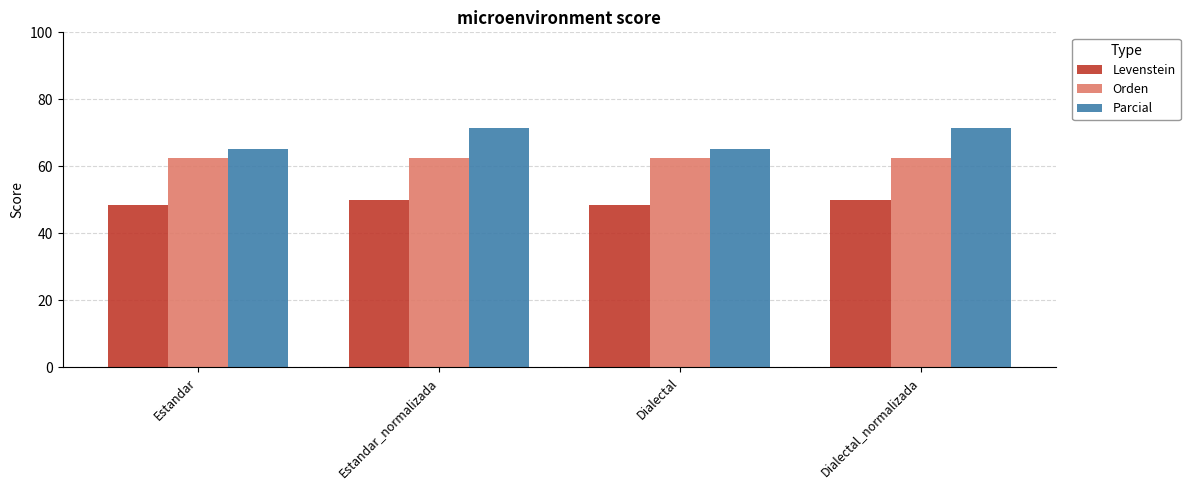

How many groups of bars are there?

4